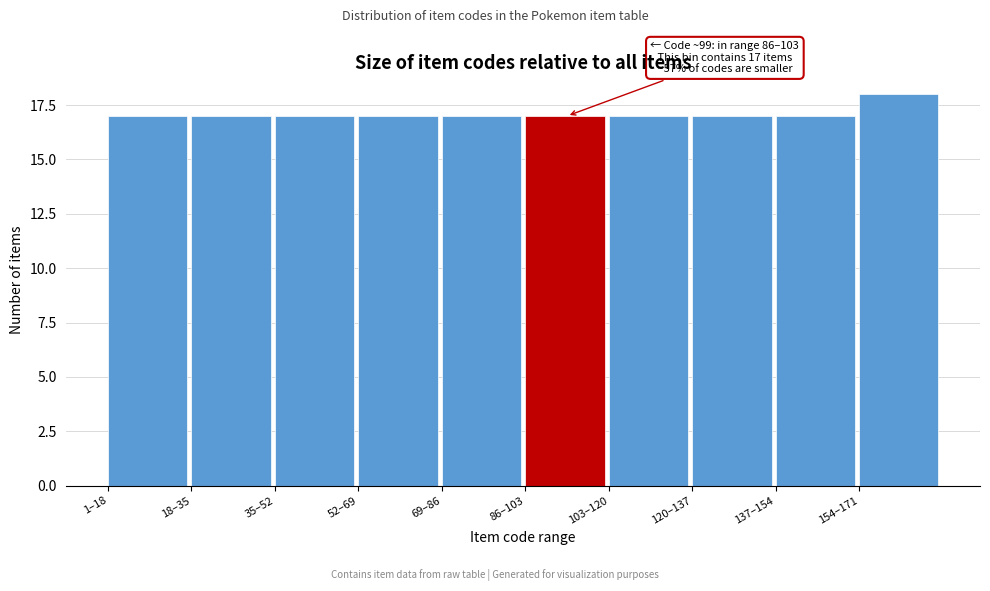

Reading left to right, list all the values displayed in this chart.

17	17	17	17	17	17	17	17	17	18